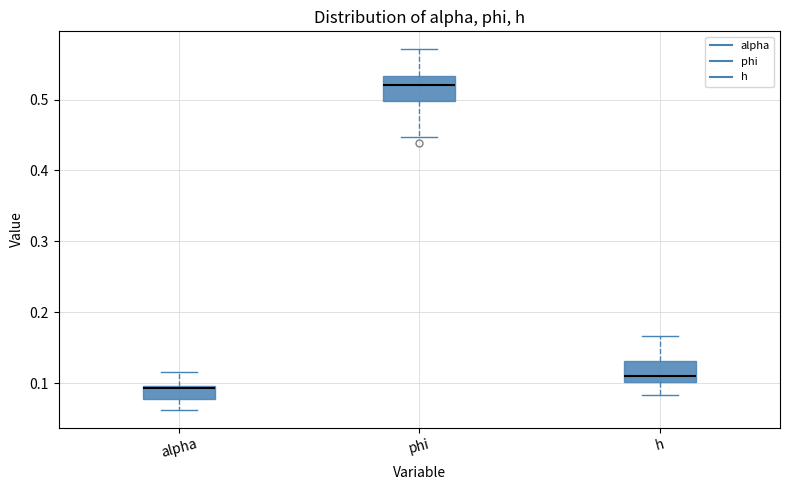

Where does the lower whisker of the box for h end on the y-axis? The values are not printed on the chart, so give them approximately, as read against the axis.

0.08